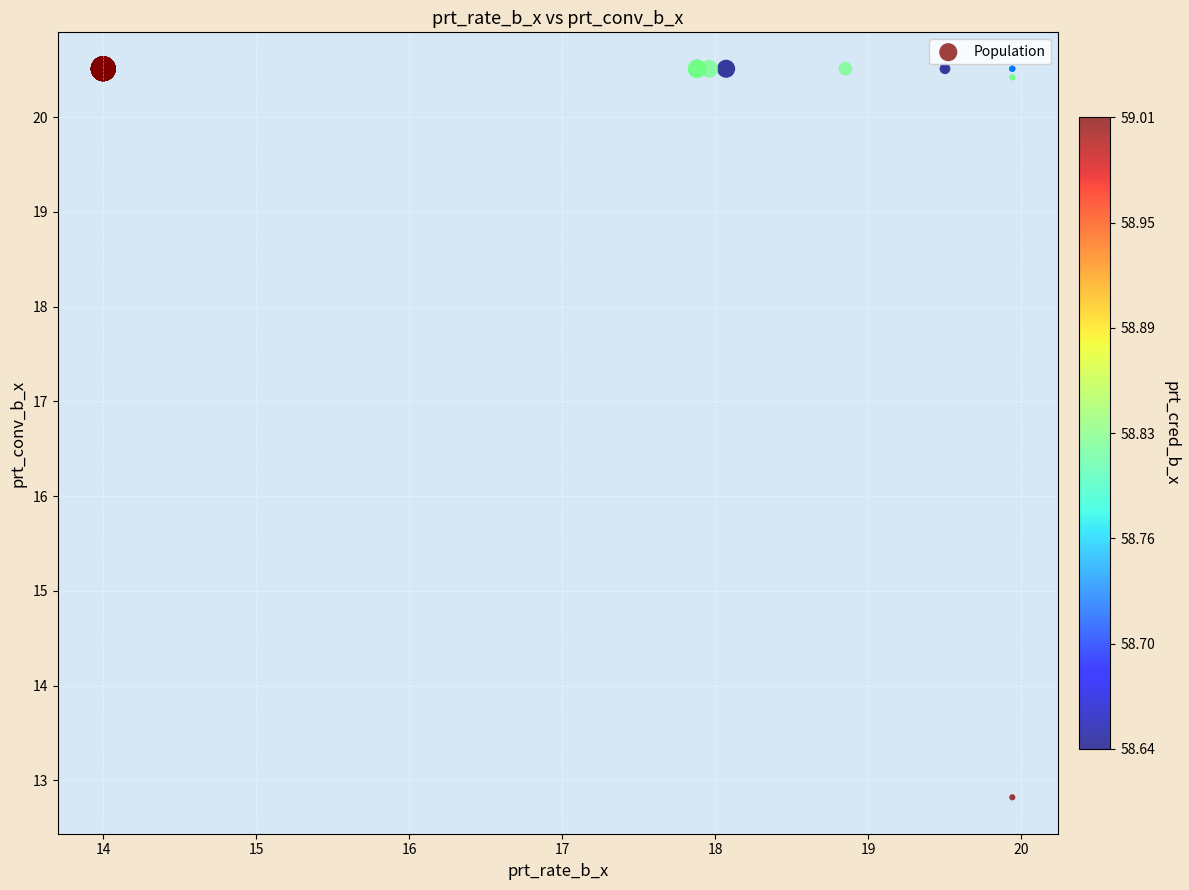

What Y value in the scatter plot is closest to 16?

12.8